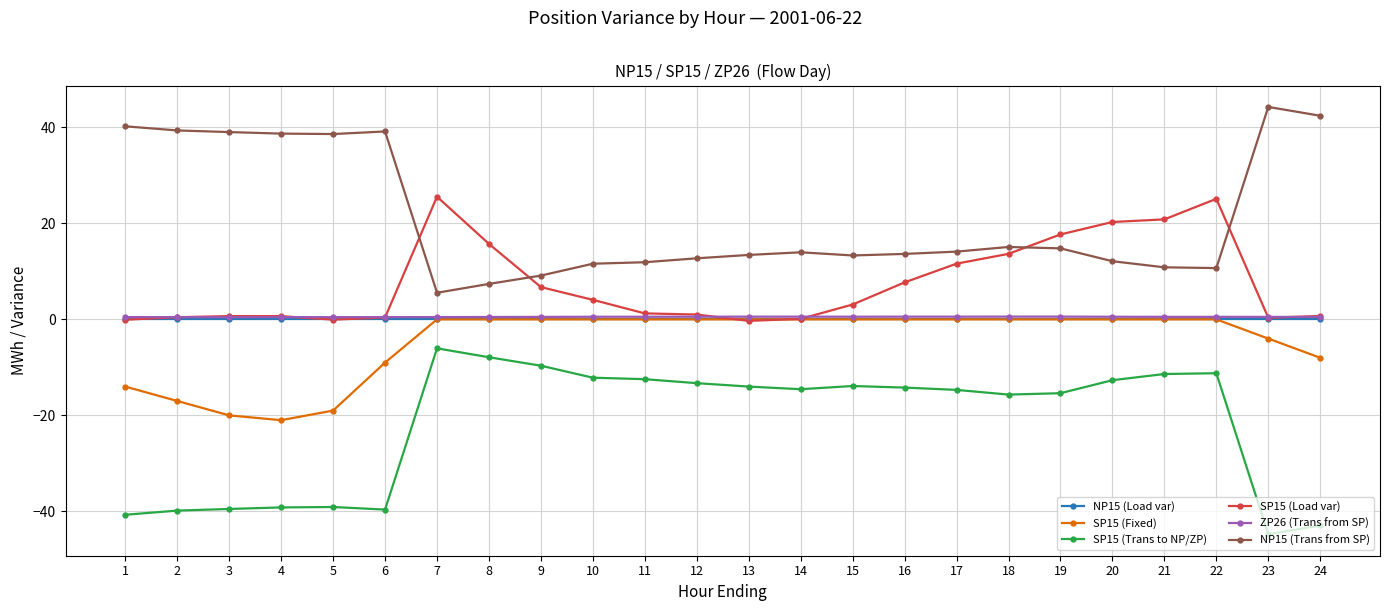

What is the minimum value shown in the chart?

-44.8